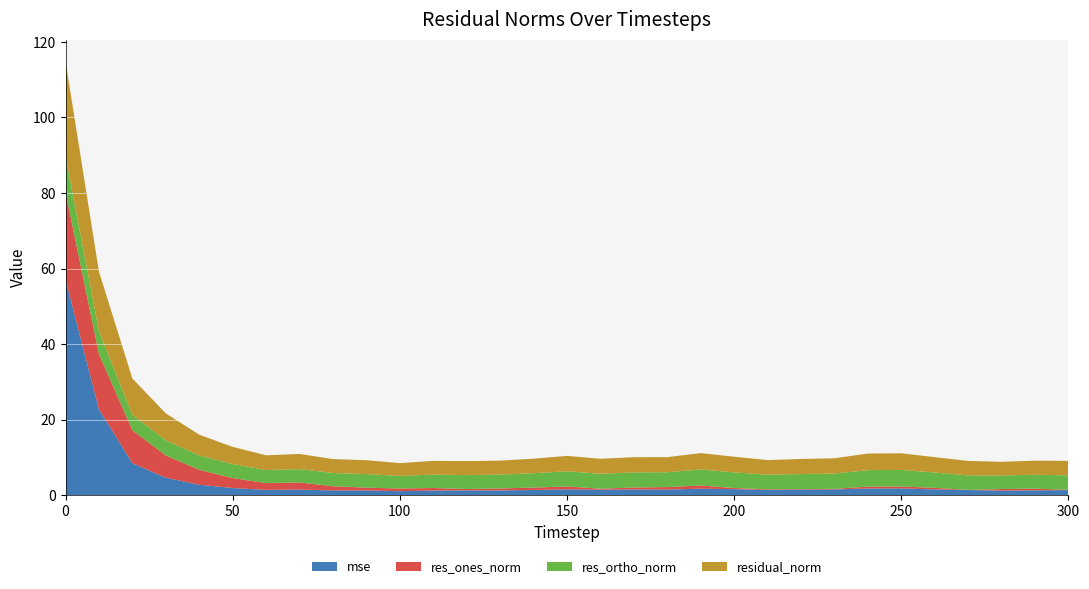

Reading left to right, list all the values displayed in this chart.

mse: 57.1	22.7	8.4	4.6	2.7	1.9	1.4	1.5	1.2	1.2	1.1	1.2	1.2	1.2	1.4	1.5	1.4	1.5	1.4	1.7	1.6	1.4	1.5	1.5	1.8	1.8	1.5	1.3	1.2	1.3	1.3
res_ones_norm: 23.1	14.6	8.8	5.9	4.0	2.6	1.8	1.9	1.1	0.7	0.7	0.7	0.4	0.5	0.6	0.8	0.3	0.5	0.7	0.8	0.3	0.2	0.1	0.2	0.5	0.5	0.4	0.0	0.4	0.4	0.1
res_ortho_norm: 9.6	6.0	4.0	4.0	3.8	3.7	3.4	3.5	3.5	3.6	3.3	3.6	3.7	3.7	3.8	4.0	4.0	4.0	3.9	4.2	4.1	3.9	4.0	4.0	4.4	4.4	4.1	3.8	3.6	3.7	3.8
residual_norm: 25.1	15.8	9.6	7.1	5.5	4.5	3.9	4.0	3.7	3.7	3.4	3.6	3.7	3.7	3.9	4.1	4.0	4.0	4.0	4.3	4.1	3.9	4.0	4.0	4.4	4.4	4.1	3.8	3.6	3.7	3.8